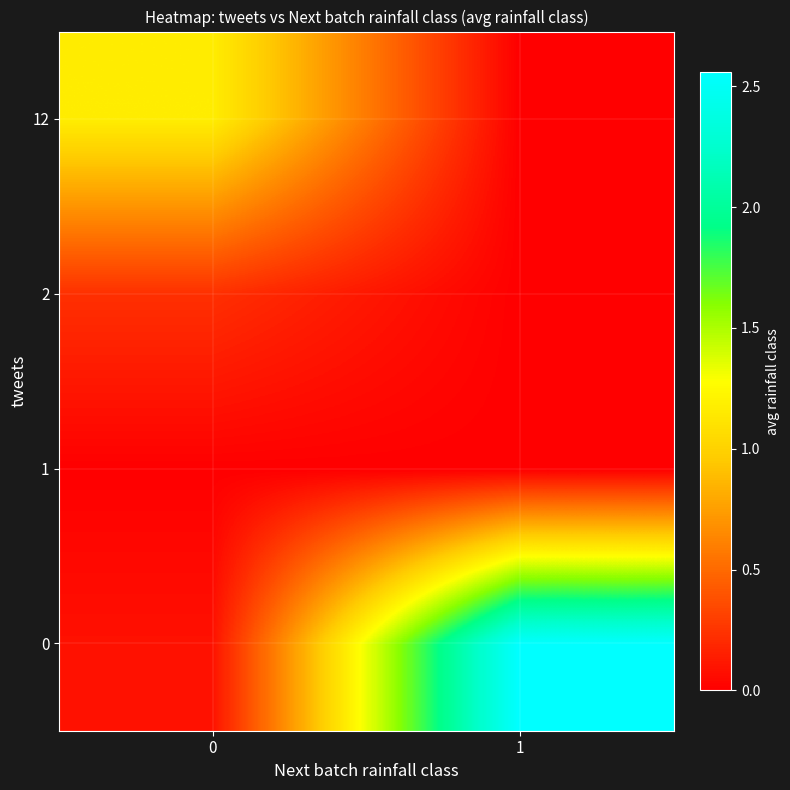

Which has a higher value, 0 or 1?

1